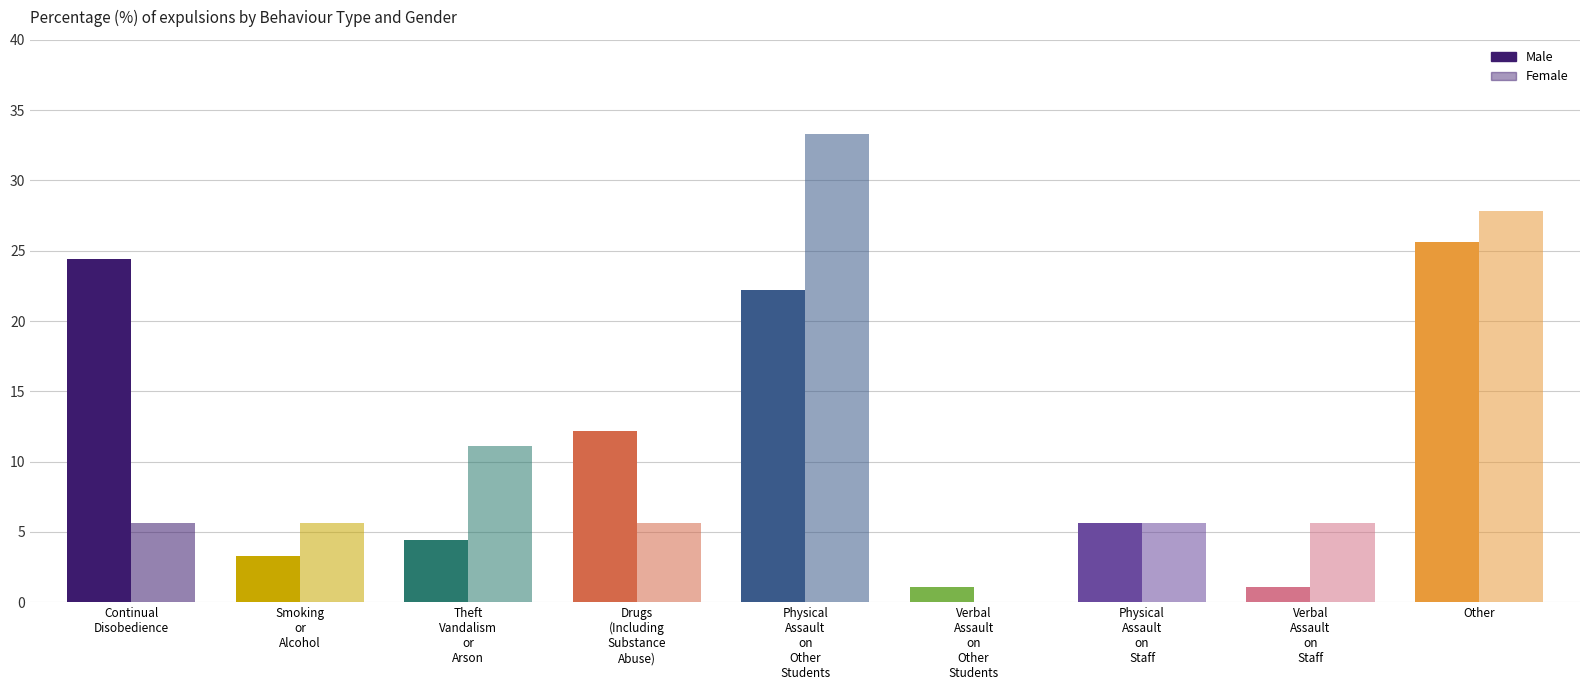

The Female series shows 5.6 at Physical
Assault
on
Staff. True or false?

True